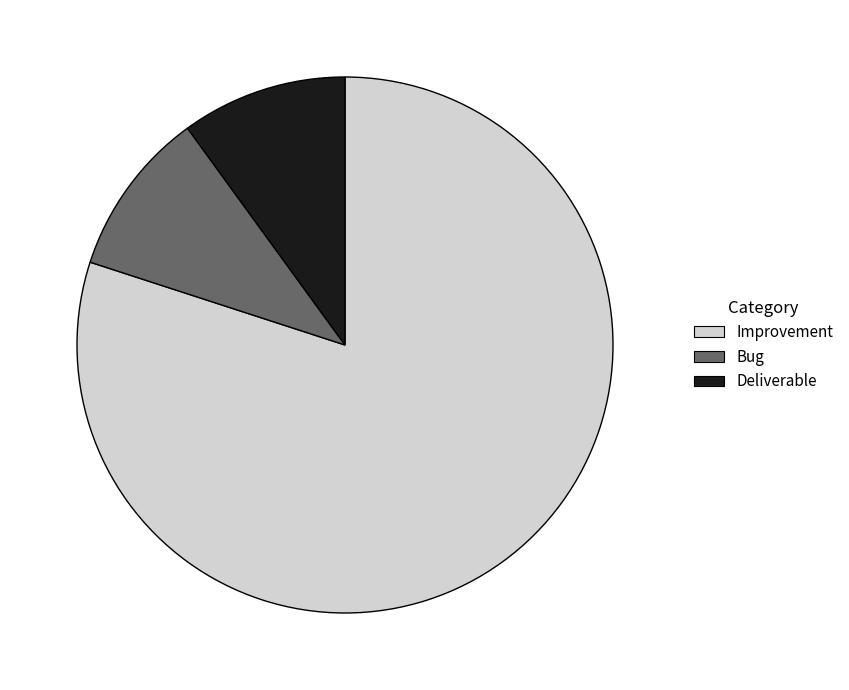

Count the number of slices in the pie.

3